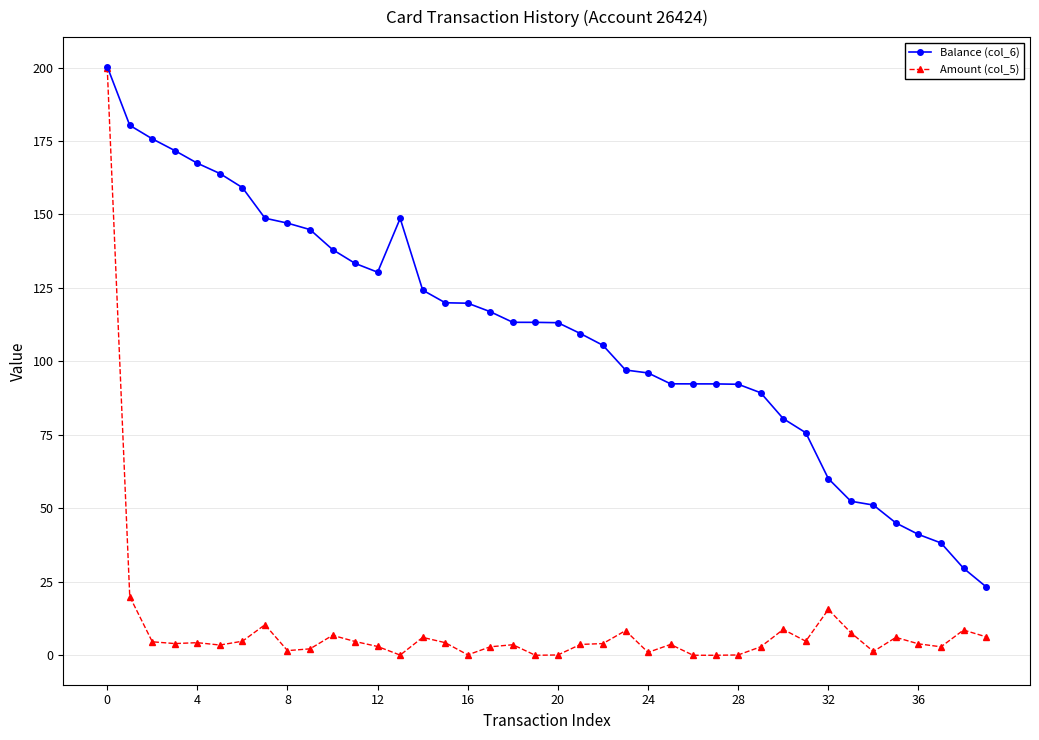

Which series has the largest range (max minus min)?

Amount (col_5)